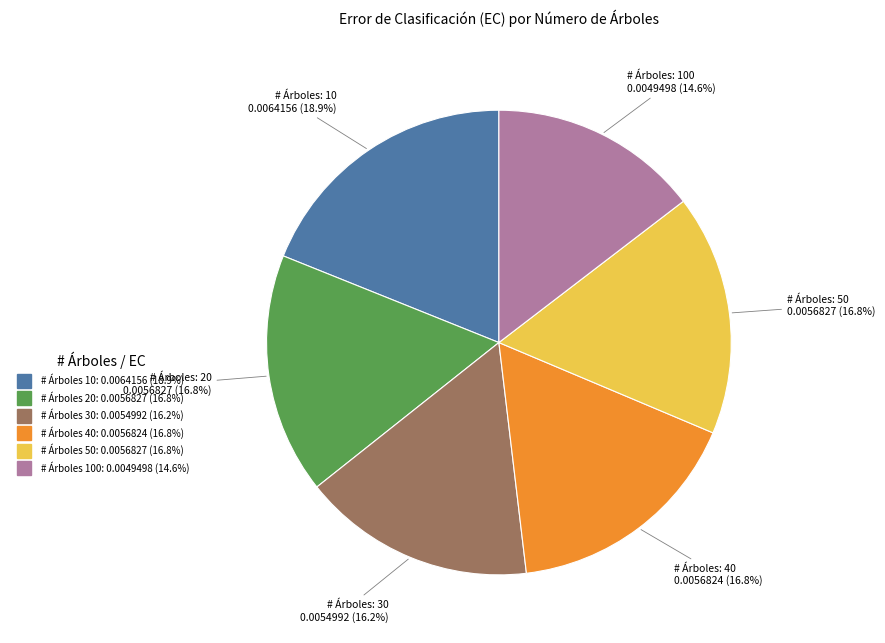

Is there a majority slice in this chart?

No